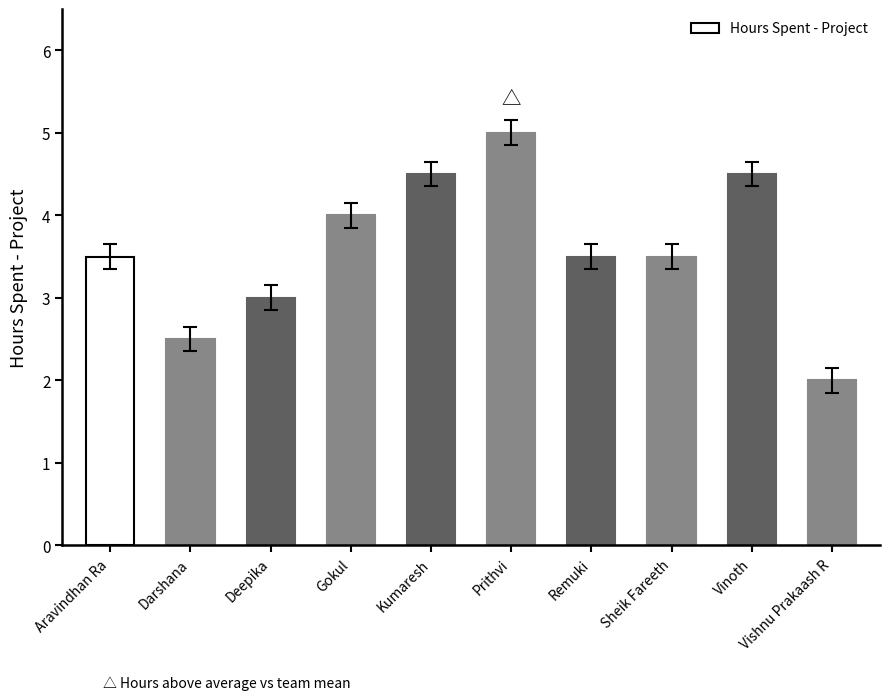

How many bars are there in total?

10